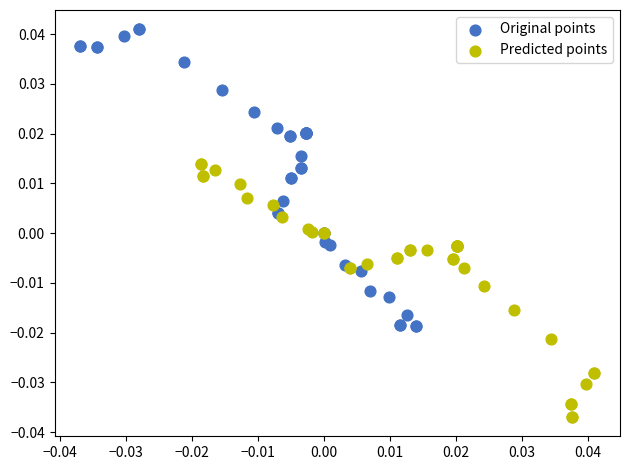

Which series contains the highest Y value?

Original points